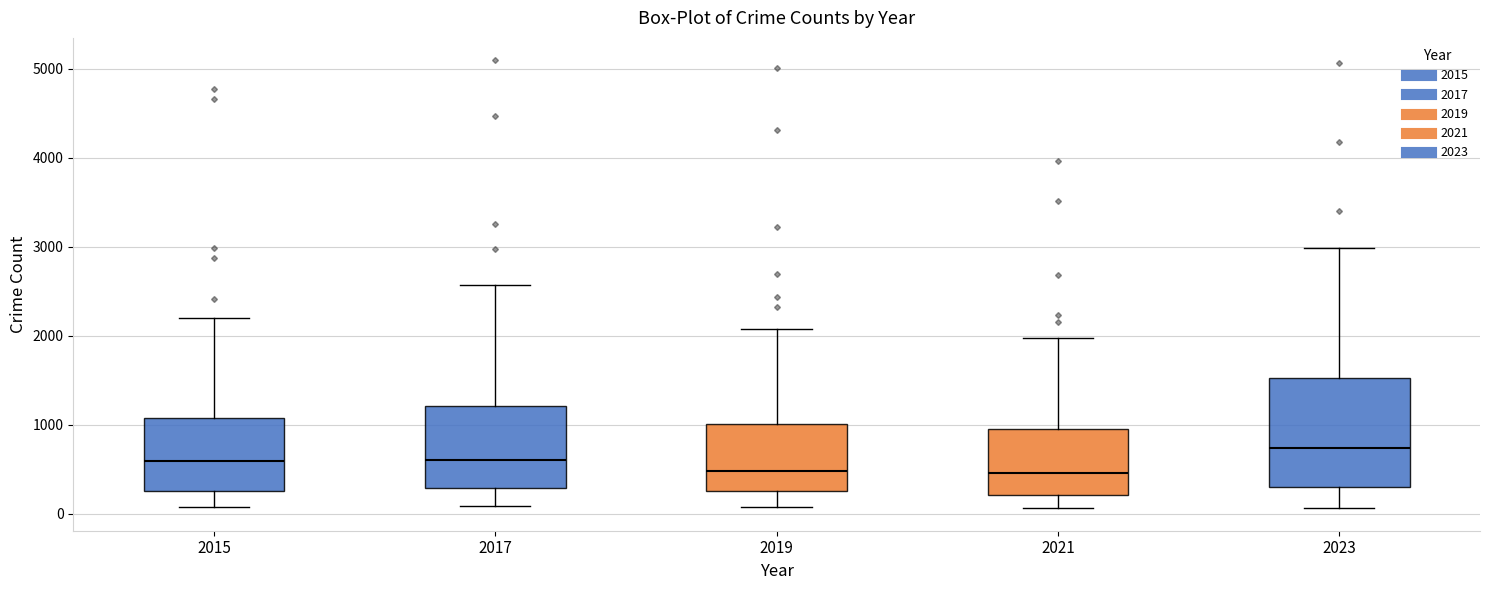

Comparing the boxes themselves (not the whiskers), which one is the tallest?

2023